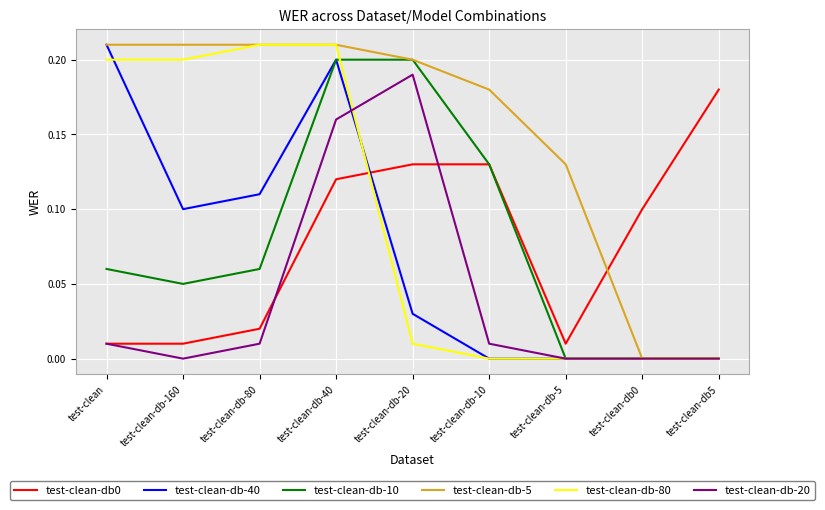

Which category has the highest value in the test-clean-db-40 series?

test-clean